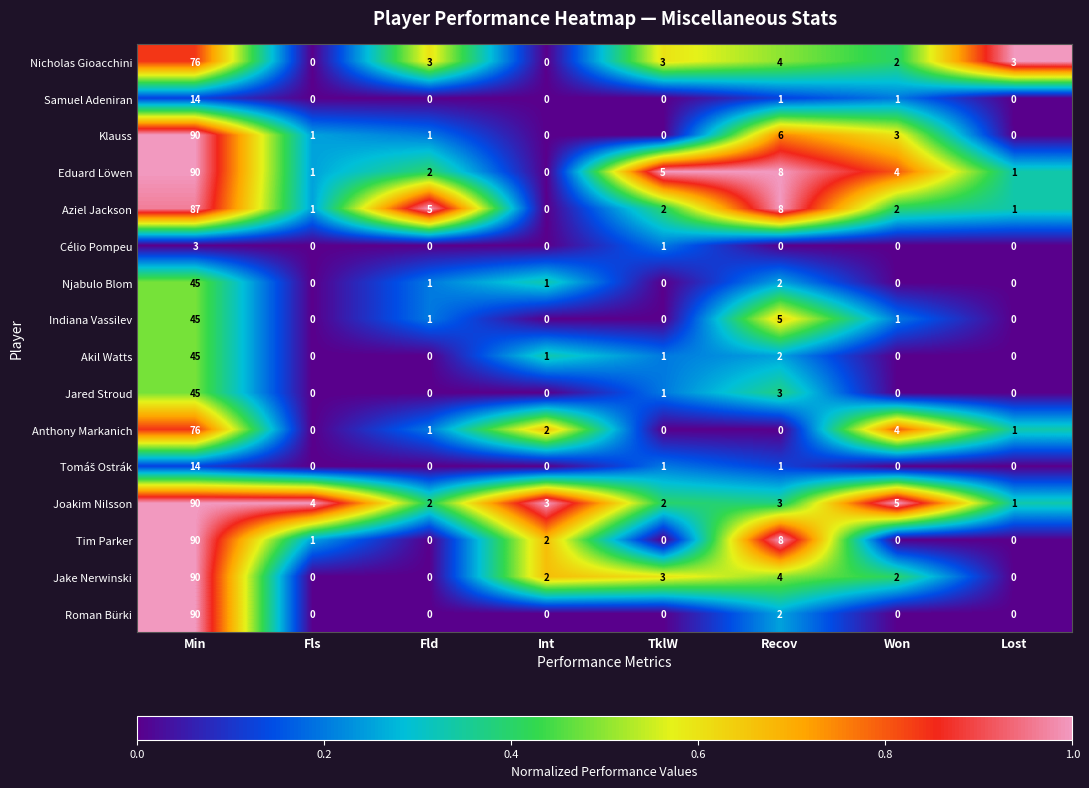

What is the difference between the maximum and minimum values in the Klauss series?

90